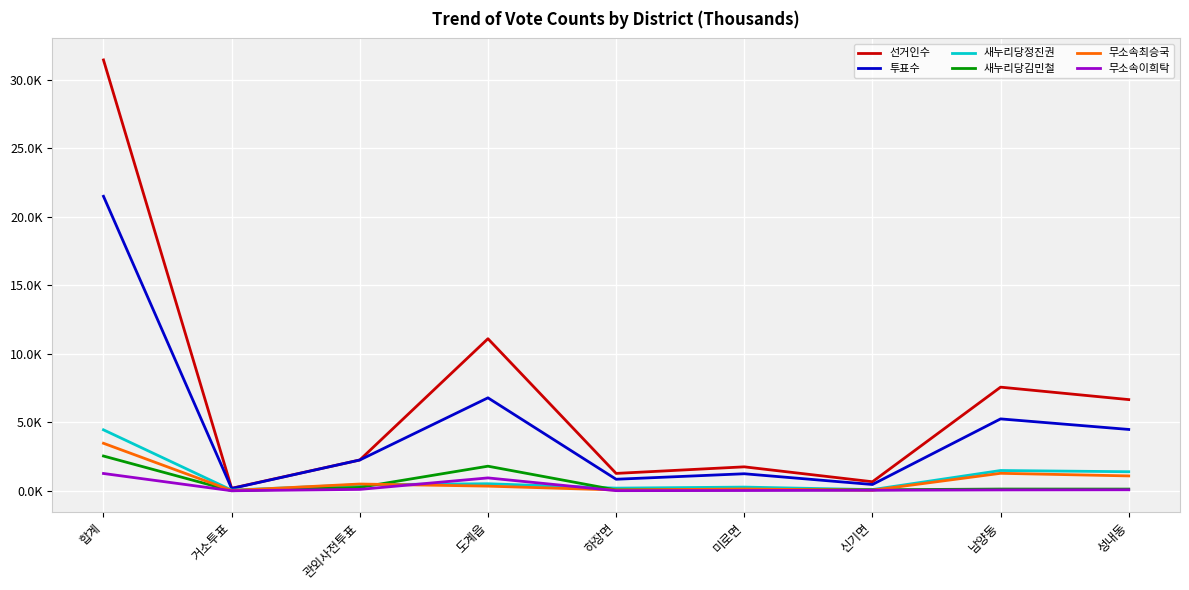

Is the value of 투표수 at 도계읍 greater than the value of 새누리당김민철 at 성내동?

Yes